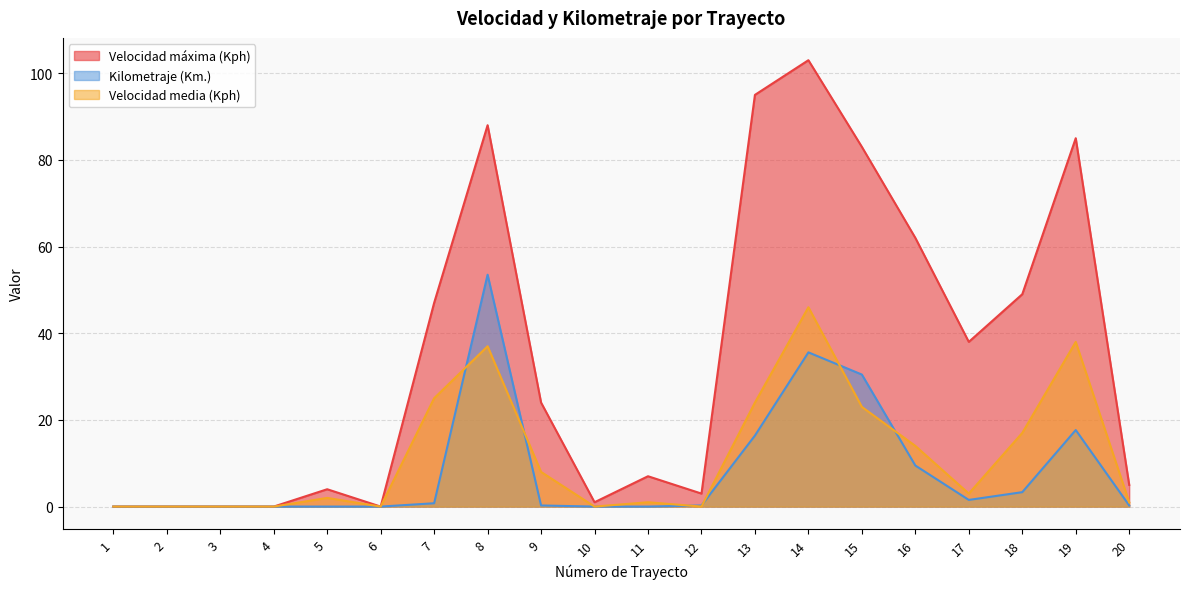

What are all the series names shown in the legend?

Velocidad máxima (Kph), Kilometraje (Km.), Velocidad media (Kph)